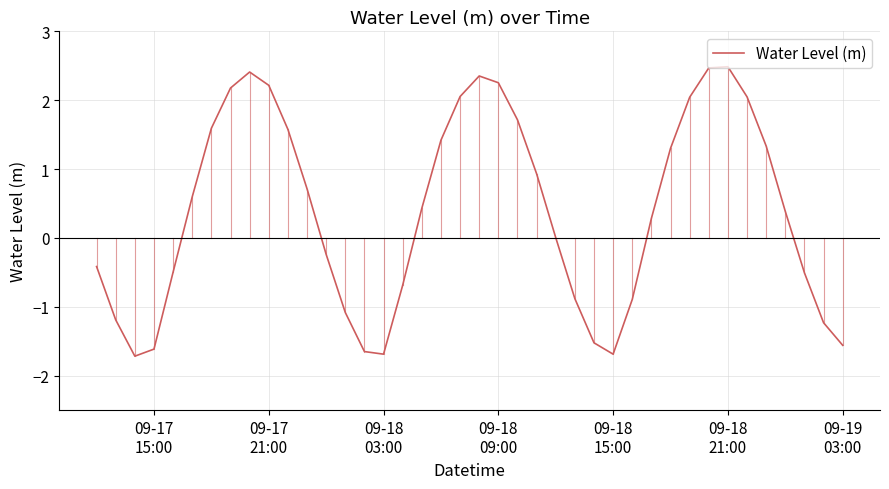

What is the minimum value shown in the chart?

-1.7